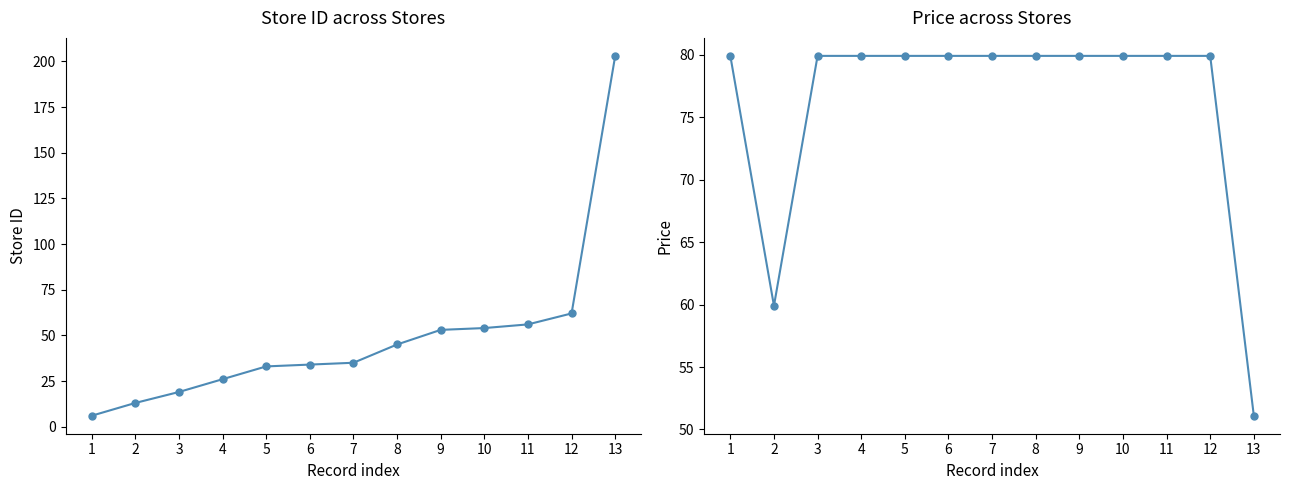

What is the total value across all series at 6?

113.9